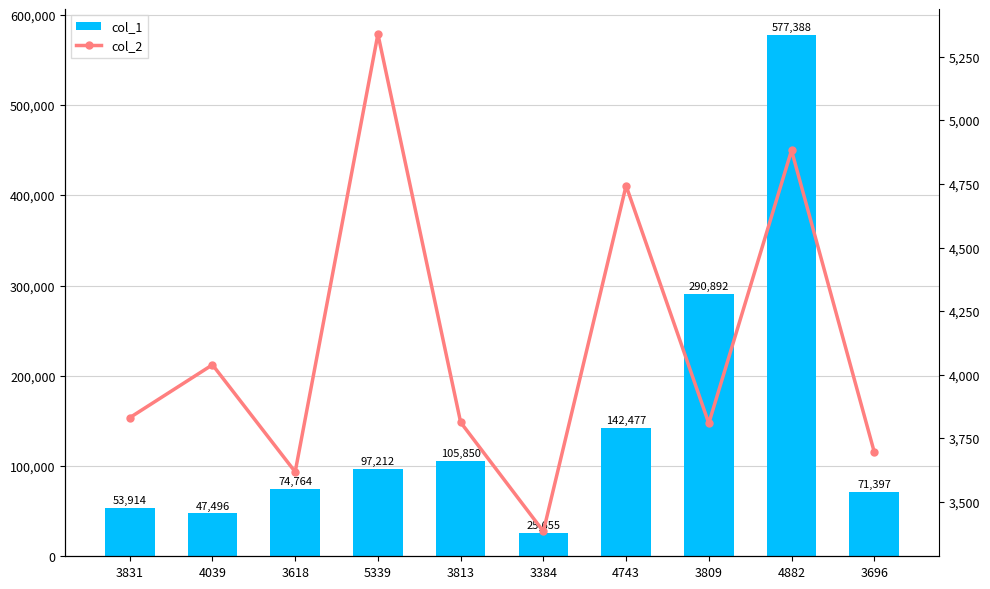

Which series has the largest total across all categories?

col_1